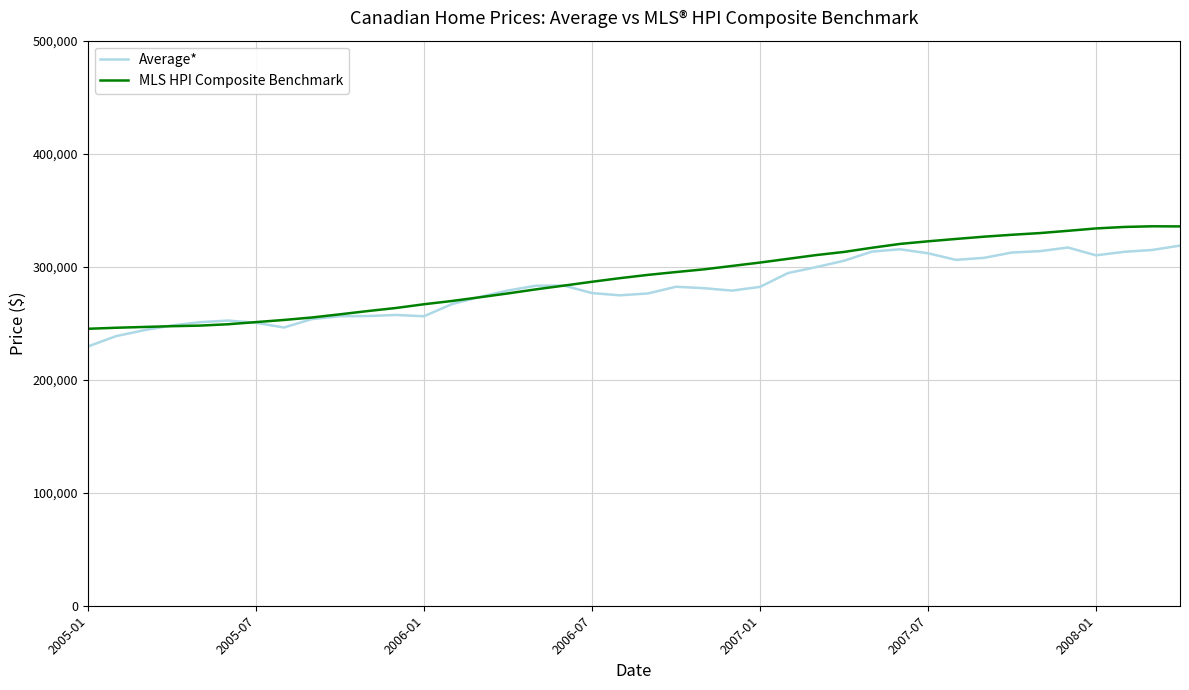

What is the greatest value displayed?

335800.0